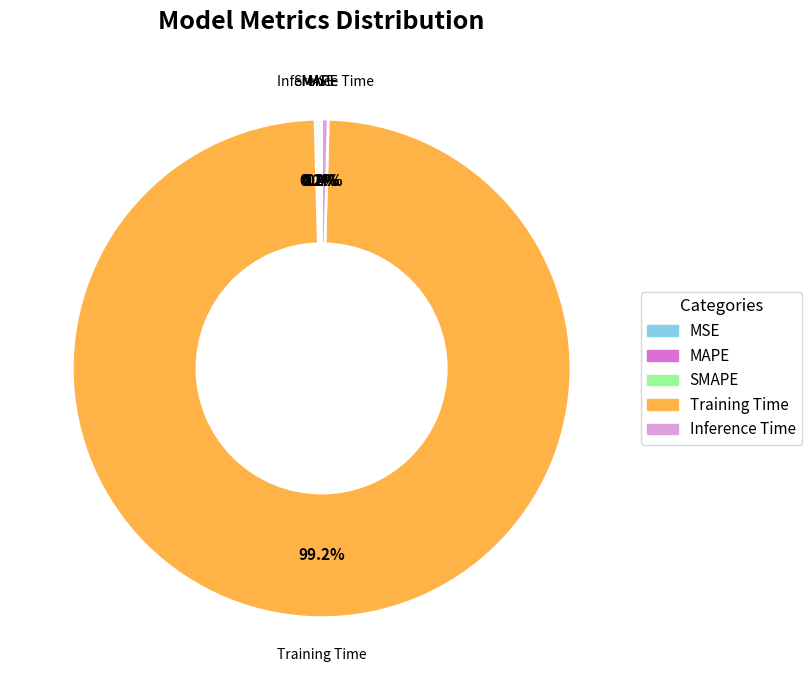

How many segments does this pie chart have?

5